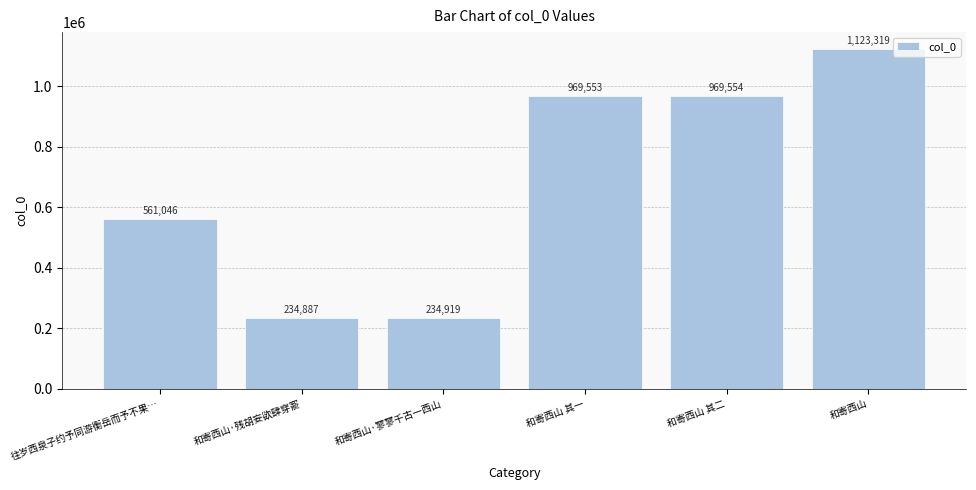

Rank the categories by value from highest to lowest.

和寄西山, 和寄西山 其二, 和寄西山 其一, 往岁西泉子约予同游衡岳而予不果…, 和寄西山·寥寥千古一西山, 和寄西山·残胡妄欲肆穿窬